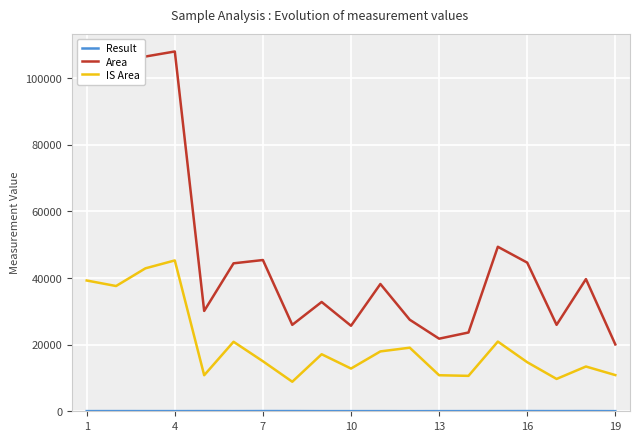

What is the minimum value shown in the chart?

30.0